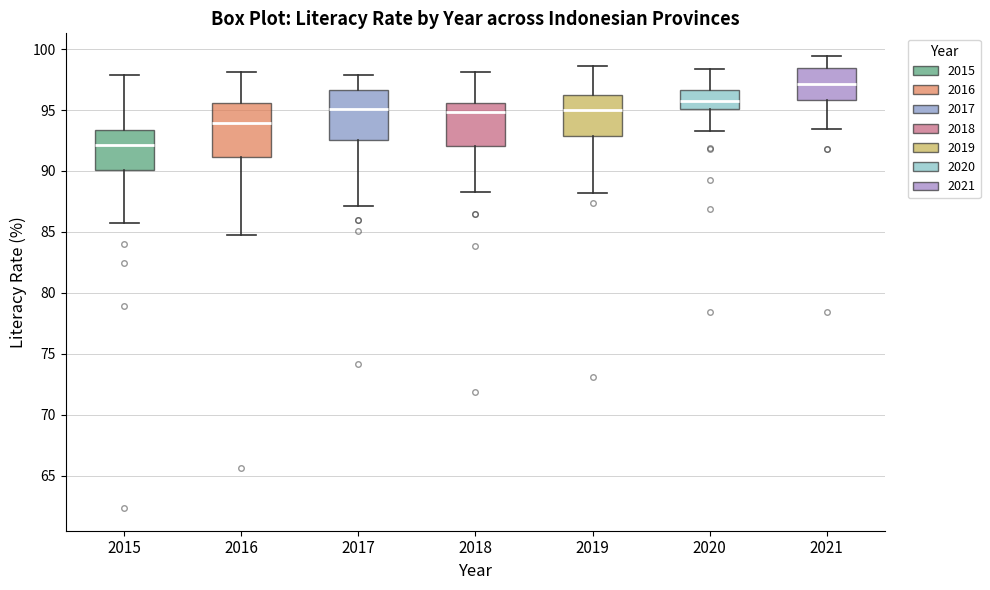

Reading left to right, read every box against the y-axis: the position of its median line, the range the box covers, and the ends of its whiskers. The values are not printed on the chart, so give them approximately, as read against the axis.

2015: median 92.0, box 90.0 to 93.5, whiskers 85.5 to 98.0
2016: median 94.0, box 91.0 to 95.5, whiskers 84.5 to 98.0
2017: median 95.0, box 92.5 to 96.5, whiskers 87.0 to 98.0
2018: median 95.0, box 92.0 to 95.5, whiskers 88.0 to 98.0
2019: median 95.0, box 93.0 to 96.0, whiskers 88.0 to 98.5
2020: median 95.5, box 95.0 to 96.5, whiskers 93.5 to 98.5
2021: median 97.0, box 96.0 to 98.5, whiskers 93.5 to 99.5